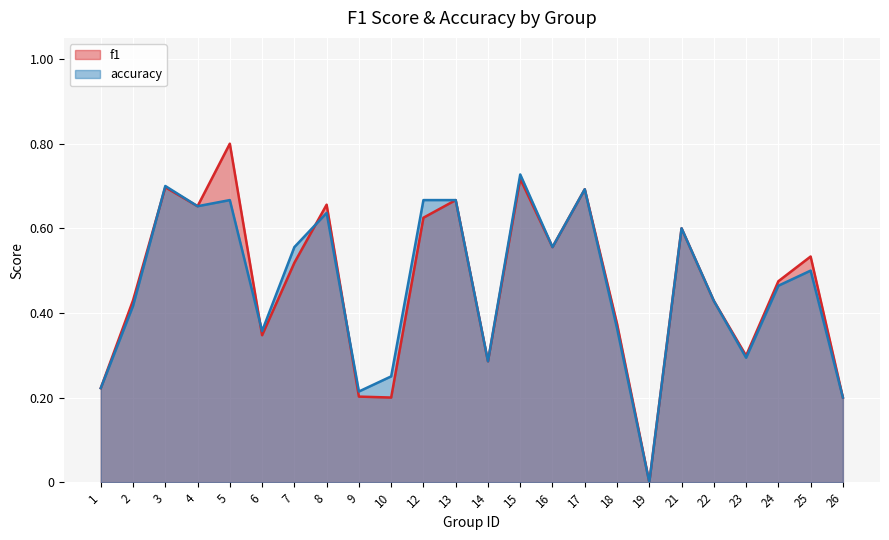

At which category does accuracy reach its first local peak?

3